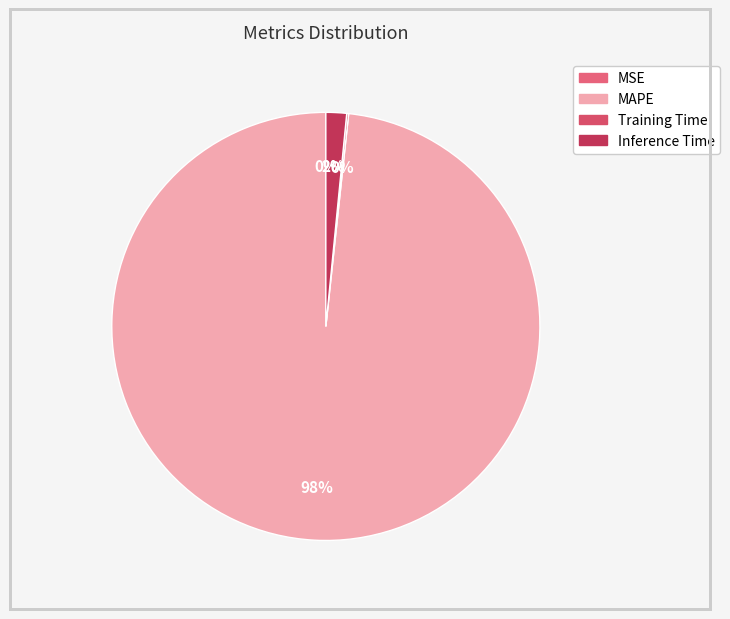

Which category has the smallest portion of the pie?

MSE